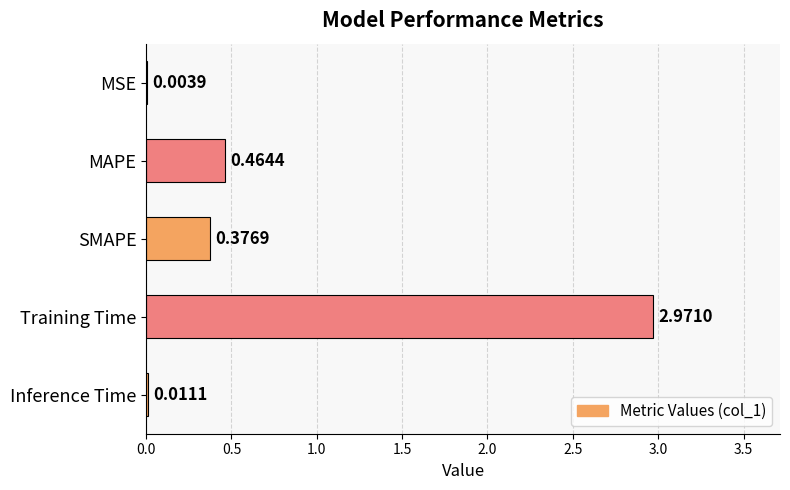

What is the average value?

0.8